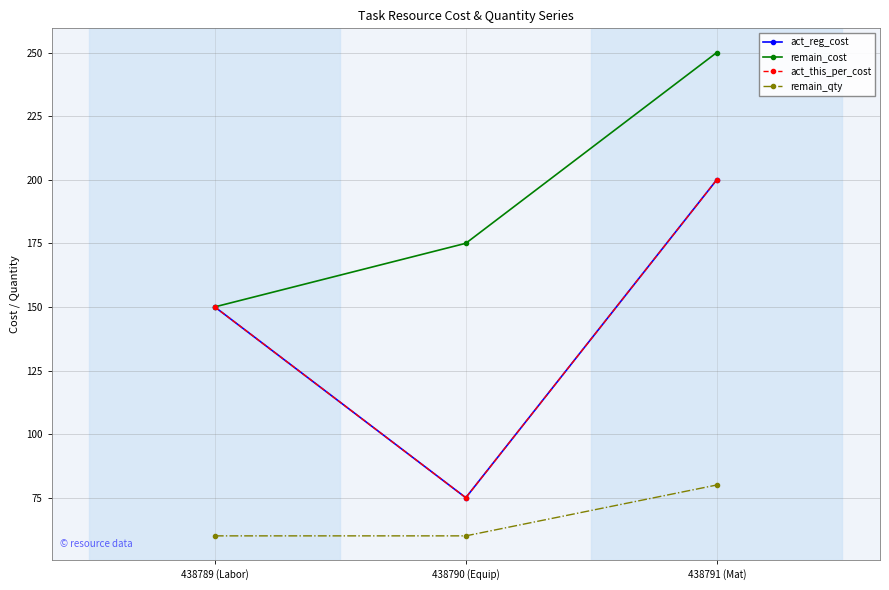

Does the chart have visible grid lines?

Yes